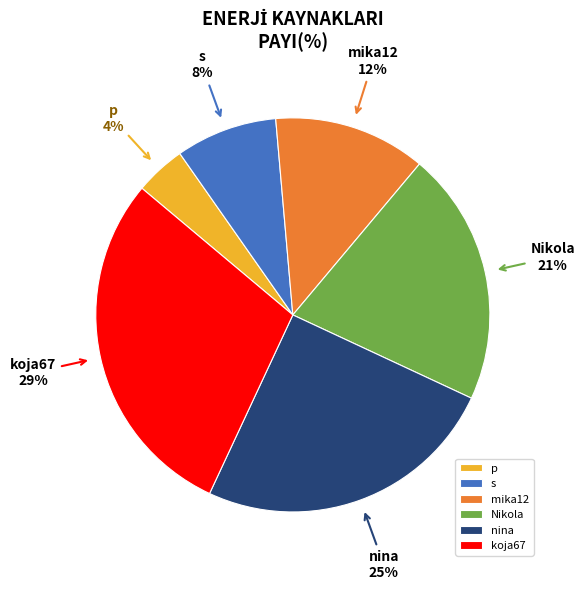

What percentage is the p slice, to the nearest percent?

4%